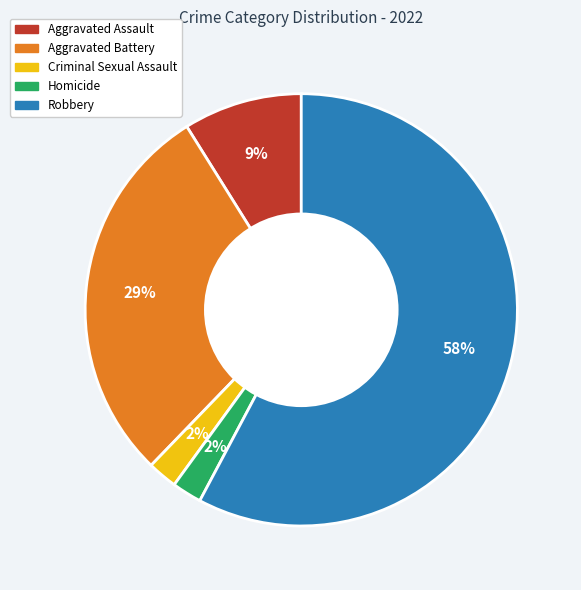

To the nearest percent, what portion does Aggravated Battery represent?

29%